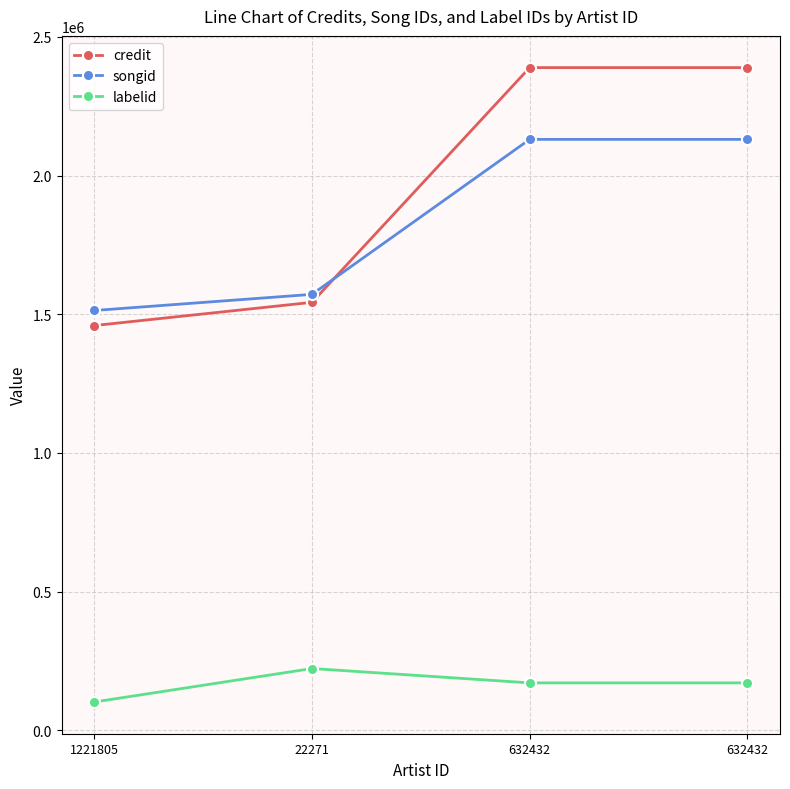

Rank the series at 1221805 from lowest to highest value.

labelid, credit, songid